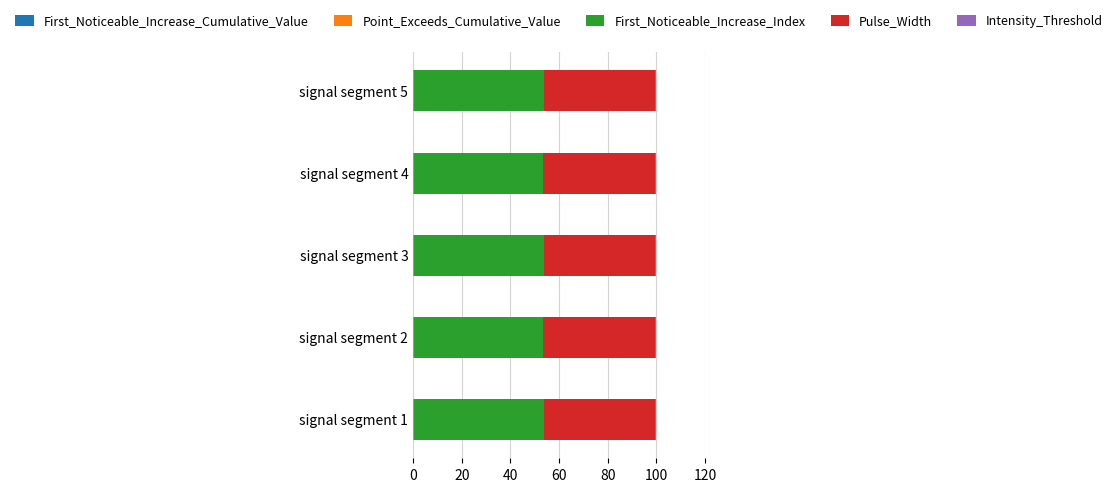

Count the number of data series in this chart.

5